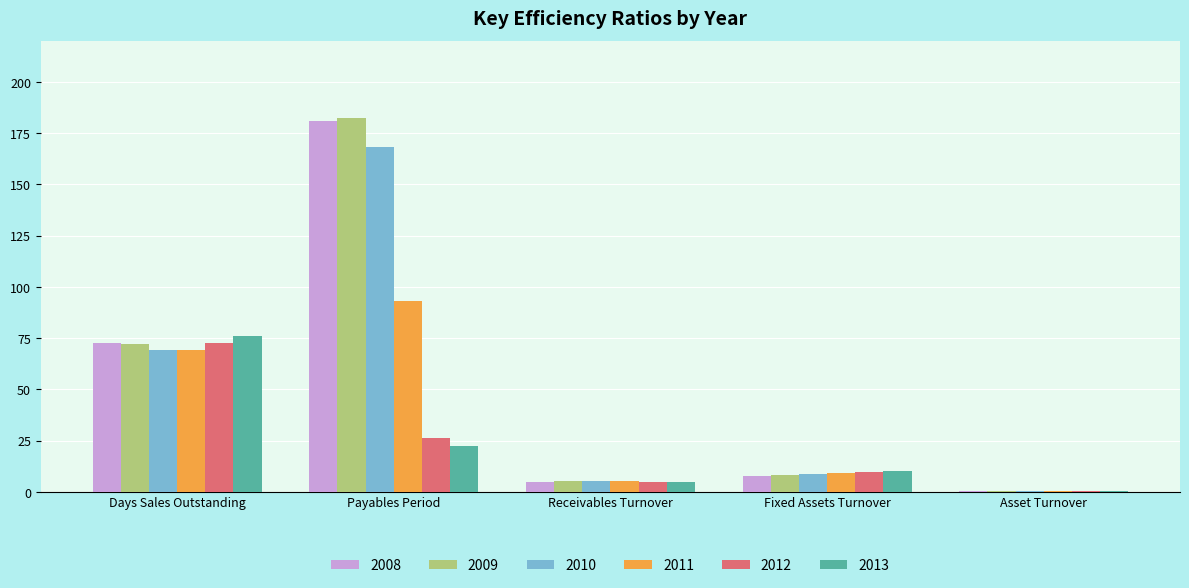

What is the difference between the 2010 values at Receivables Turnover and Asset Turnover?

4.9